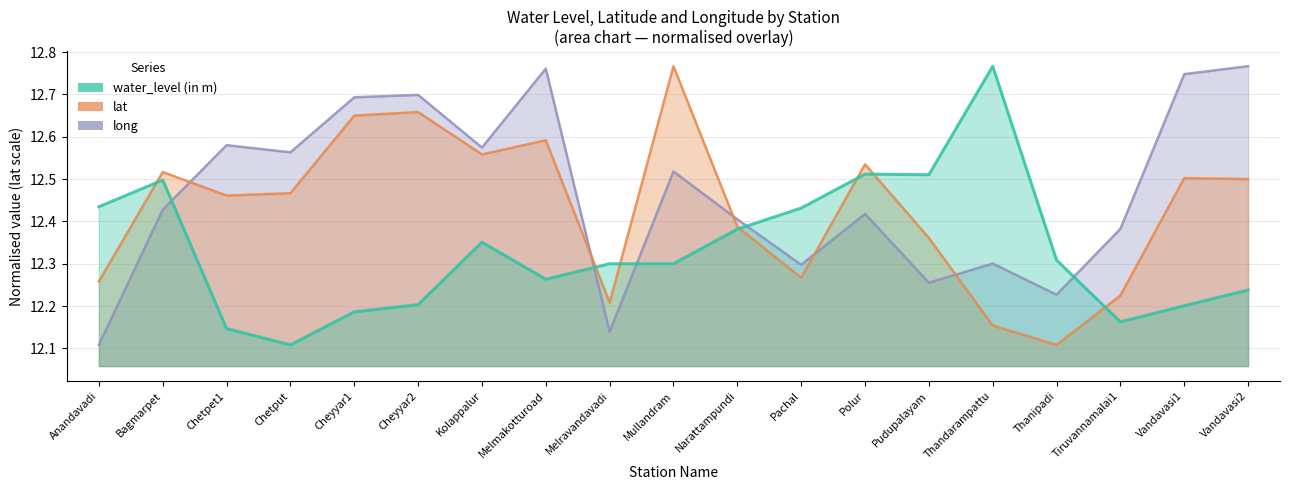

Reading right to left, what are all the values shown in this chart?

water_level (in m): Vandavasi2=12.2	Vandavasi1=12.2	Tiruvannamalai1=12.2	Thanipadi=12.3	Thandarampattu=12.8	Pudupalayam=12.5	Polur=12.5	Pachal=12.4	Narattampundi=12.4	Mullandram=12.3	Melravandavadi=12.3	Melmakotturoad=12.3	Kolappalur=12.4	Cheyyar2=12.2	Cheyyar1=12.2	Chetput=12.1	Chetpet1=12.1	Bagmarpet=12.5	Anandavadi=12.4
lat: Vandavasi2=12.5	Vandavasi1=12.5	Tiruvannamalai1=12.2	Thanipadi=12.1	Thandarampattu=12.2	Pudupalayam=12.4	Polur=12.5	Pachal=12.3	Narattampundi=12.4	Mullandram=12.8	Melravandavadi=12.2	Melmakotturoad=12.6	Kolappalur=12.6	Cheyyar2=12.7	Cheyyar1=12.7	Chetput=12.5	Chetpet1=12.5	Bagmarpet=12.5	Anandavadi=12.3
long: Vandavasi2=12.8	Vandavasi1=12.7	Tiruvannamalai1=12.4	Thanipadi=12.2	Thandarampattu=12.3	Pudupalayam=12.3	Polur=12.4	Pachal=12.3	Narattampundi=12.4	Mullandram=12.5	Melravandavadi=12.1	Melmakotturoad=12.8	Kolappalur=12.6	Cheyyar2=12.7	Cheyyar1=12.7	Chetput=12.6	Chetpet1=12.6	Bagmarpet=12.4	Anandavadi=12.1